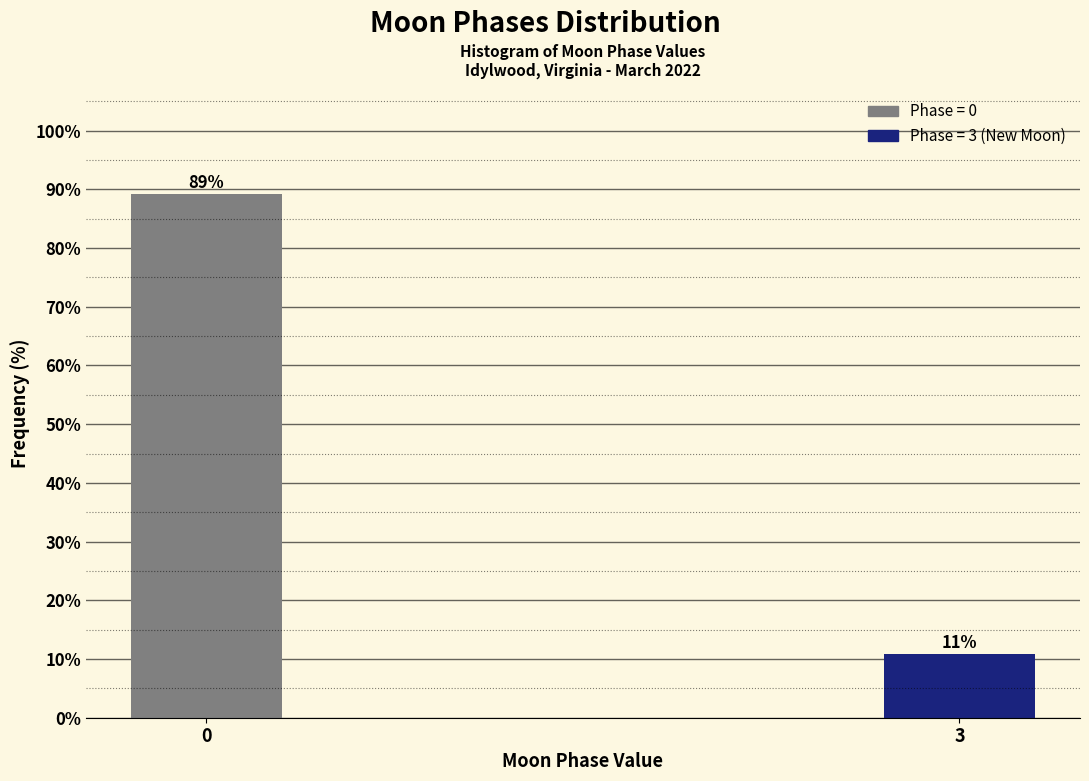

What is the value of the 1st bar from the left?

89.2